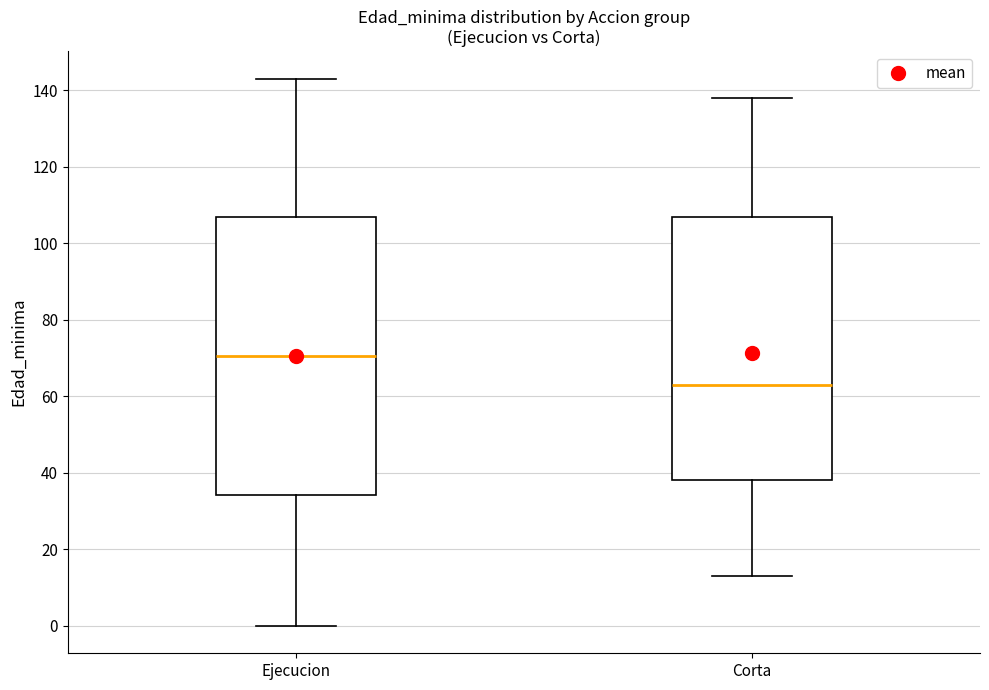

Reading left to right, transcribe this box plot: for each box, give where its median line is, the range the box spans, and where its two whiskers end, as read against the y-axis. The values are not printed on the chart, so give them approximately, as read against the axis.

Ejecucion: median 70, box 34 to 106, whiskers 0 to 144
Corta: median 64, box 38 to 106, whiskers 14 to 138